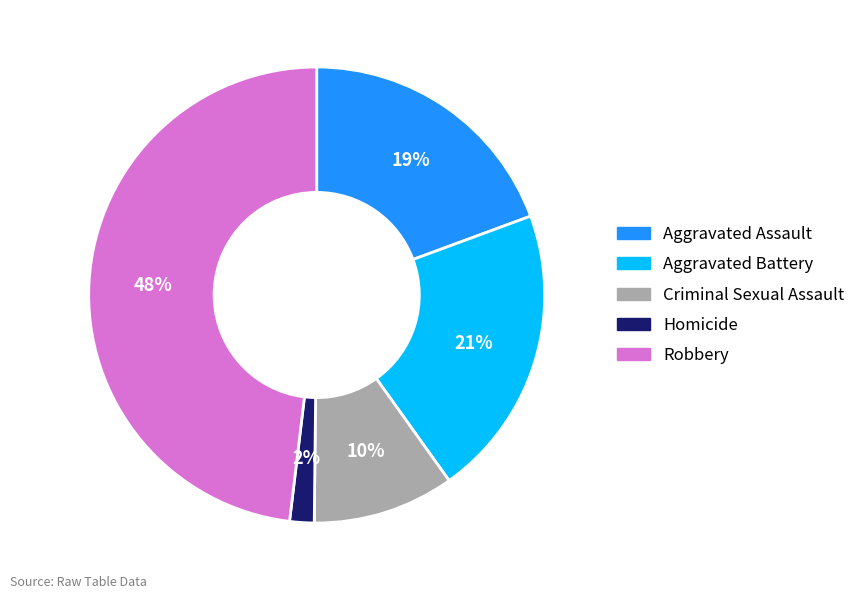

To the nearest percent, what portion does Aggravated Battery represent?

21%